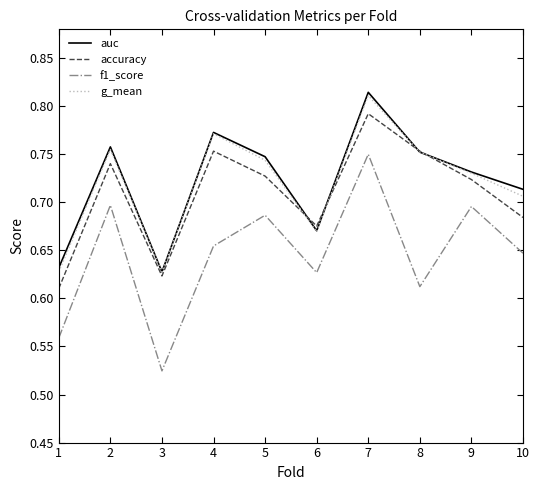

Which category has the lowest value in the auc series?

3